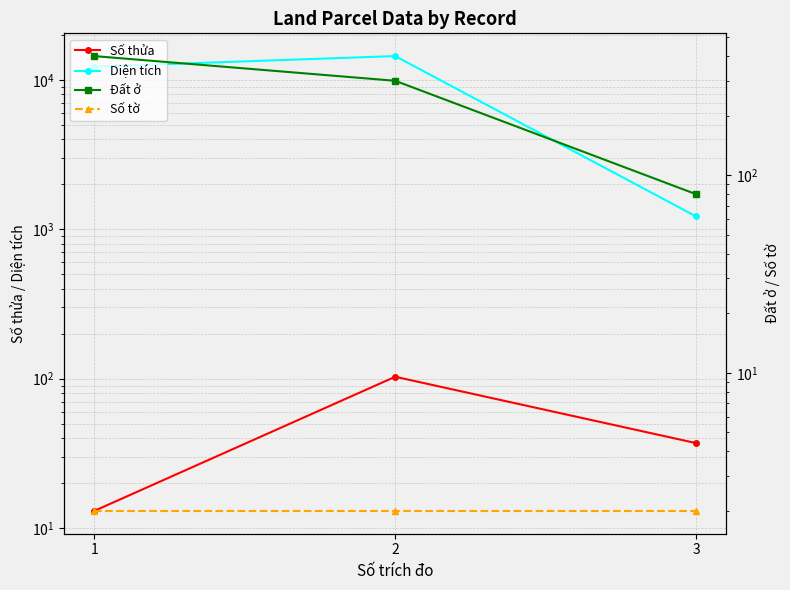

Reading left to right, list all the values displayed in this chart.

Số thửa: 1=13.0	2=103.0	3=37.0
Diện tích: 1=12291.6	2=14466.0	3=1219.1
Đất ở: 1=400.0	2=300.0	3=80.0
Số tờ: 1=2.0	2=2.0	3=2.0